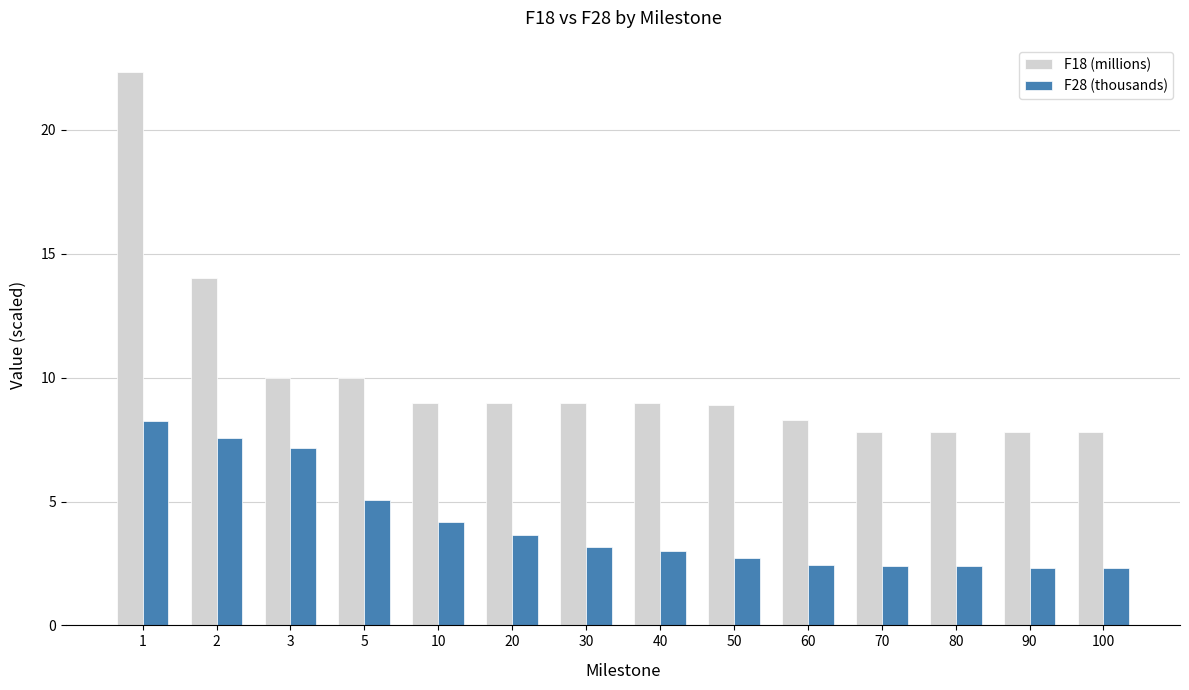

Count the number of categories in the chart.

14